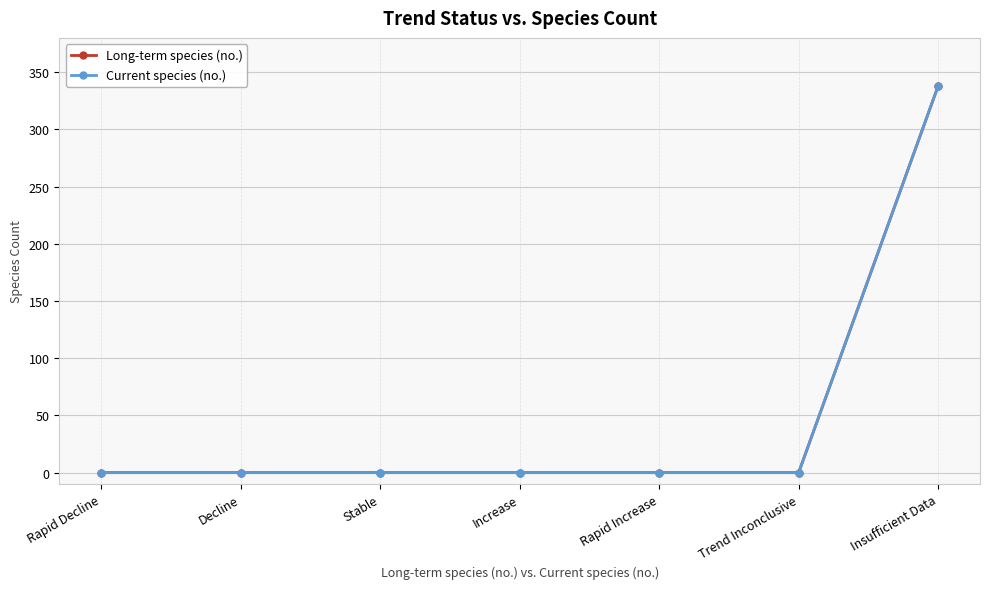

True or false: Long-term species (no.) and Current species (no.) cross at least once.

False